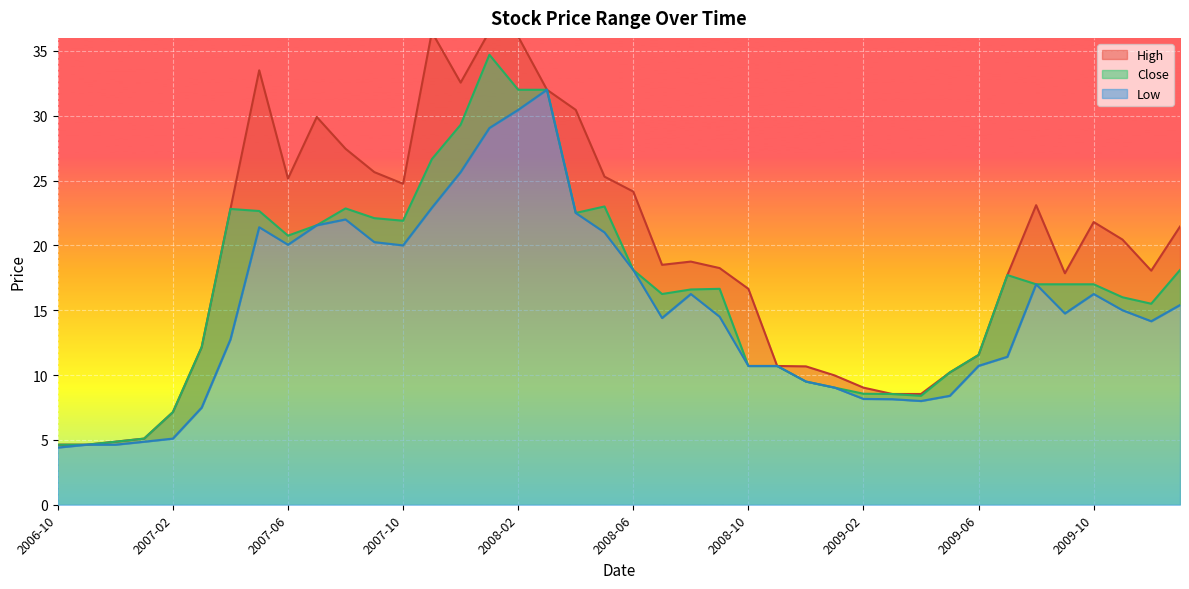

Reading right to left, what are all the values shown in this chart?

High: 21.4	18.1	20.4	21.8	17.9	23.1	17.7	11.6	10.2	8.5	8.5	9.0	10.0	10.7	10.7	16.6	18.2	18.8	18.5	24.1	25.3	30.4	32.0	36.1	36.5	32.5	36.5	24.8	25.6	27.4	29.9	25.1	33.5	22.8	12.2	7.1	5.1	4.9	4.6	4.6
Close: 18.1	15.5	16.0	17.0	17.0	17.0	17.7	11.6	10.2	8.4	8.5	8.6	9.0	9.5	10.7	10.7	16.6	16.6	16.2	18.1	23.0	22.5	32.0	32.0	34.7	29.3	26.6	21.9	22.1	22.9	21.6	20.8	22.6	22.8	12.2	7.1	5.1	4.9	4.6	4.6
Low: 15.4	14.2	15.0	16.2	14.8	17.0	11.4	10.7	8.4	8.0	8.1	8.2	9.0	9.5	10.7	10.7	14.5	16.2	14.4	18.1	21.0	22.5	32.0	30.4	29.1	25.6	22.9	20.0	20.2	22.0	21.6	20.1	21.4	12.8	7.5	5.1	4.9	4.6	4.6	4.4